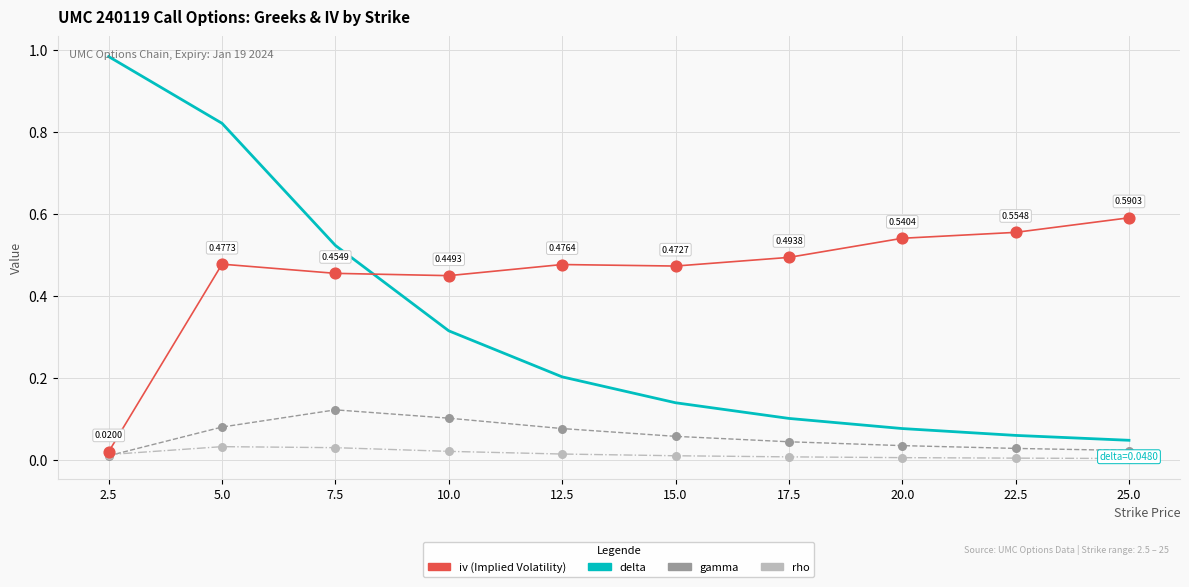

At which category is the sum across all series the highest?

5.0